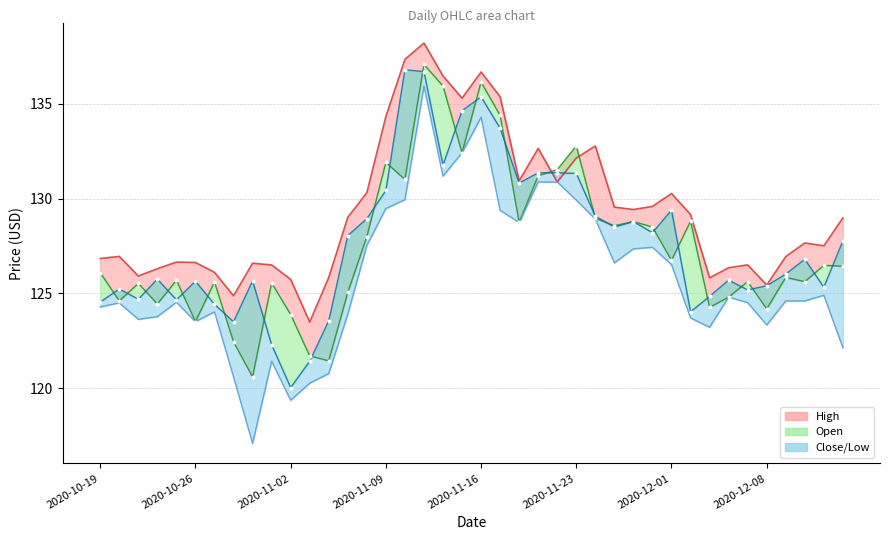

At how many categories does at least one series exceed 130?

14